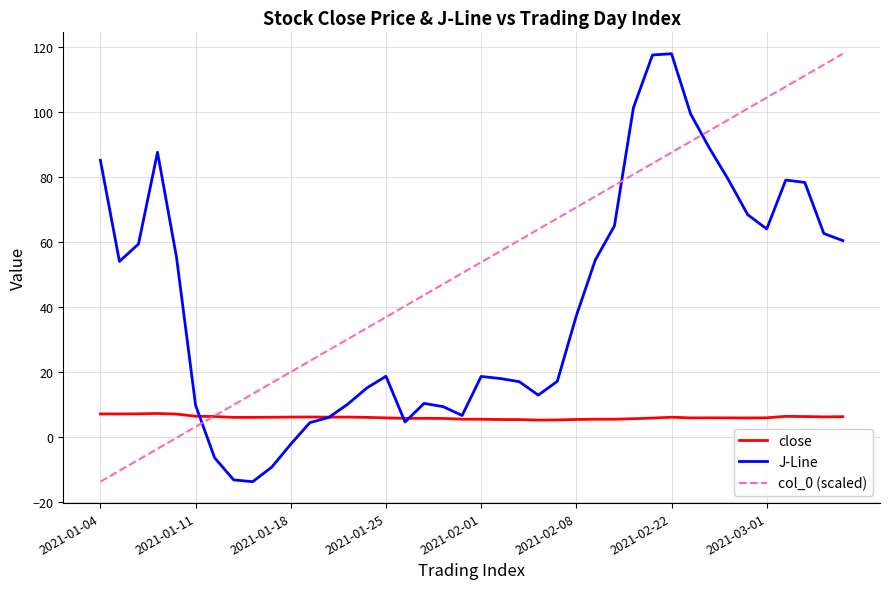

Which series has the largest total across all categories?

col_0 (scaled)